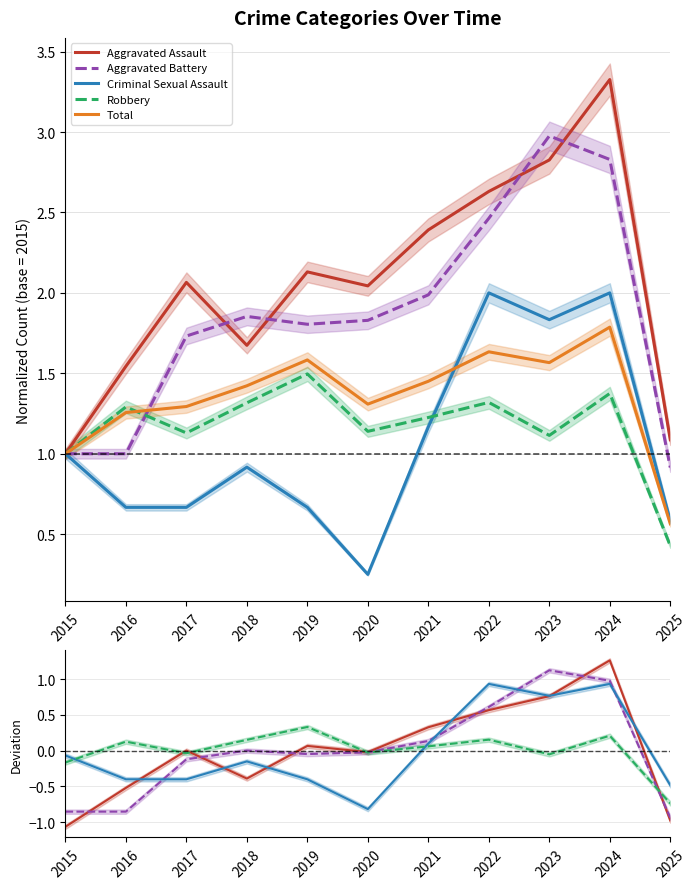

Reading left to right, list all the values displayed in this chart.

Aggravated Assault: 2015=-1.1	2016=-0.5	2017=0.0	2018=-0.4	2019=0.1	2020=-0.0	2021=0.3	2022=0.6	2023=0.8	2024=1.3	2025=-1.0
Aggravated Battery: 2015=-0.9	2016=-0.9	2017=-0.1	2018=0.0	2019=-0.0	2020=-0.0	2021=0.1	2022=0.6	2023=1.1	2024=1.0	2025=-0.9
Criminal Sexual Assault: 2015=-0.1	2016=-0.4	2017=-0.4	2018=-0.2	2019=-0.4	2020=-0.8	2021=0.1	2022=0.9	2023=0.8	2024=0.9	2025=-0.5
Robbery: 2015=-0.2	2016=0.1	2017=-0.0	2018=0.1	2019=0.3	2020=-0.0	2021=0.1	2022=0.2	2023=-0.1	2024=0.2	2025=-0.7
Total: 2015=1.0	2016=1.3	2017=1.3	2018=1.4	2019=1.6	2020=1.3	2021=1.5	2022=1.6	2023=1.6	2024=1.8	2025=0.6